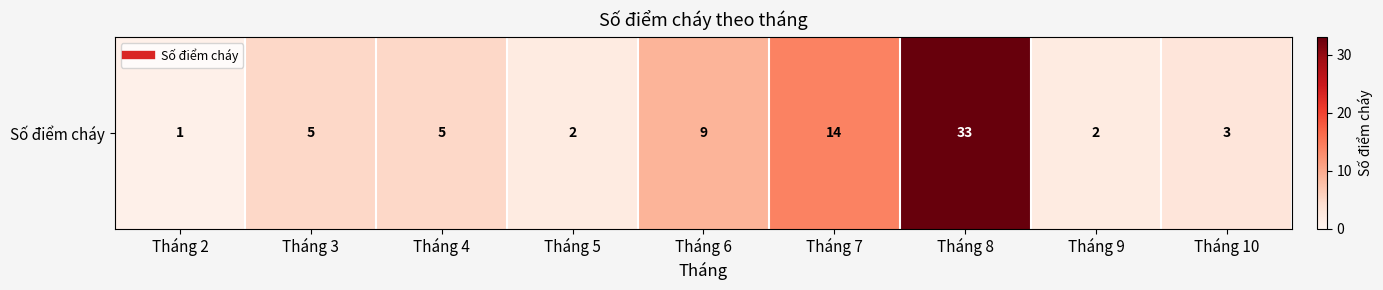

Is it true that the value at Tháng 4 is 5?

True